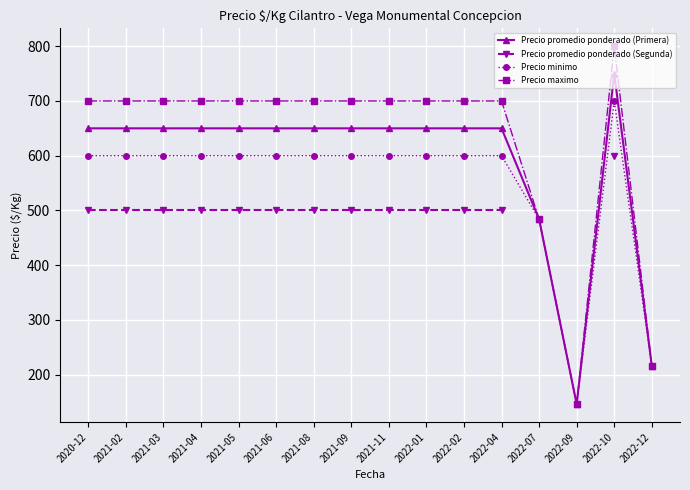

True or false: Precio minimo has a value of 600.0 at 2021-06.

True